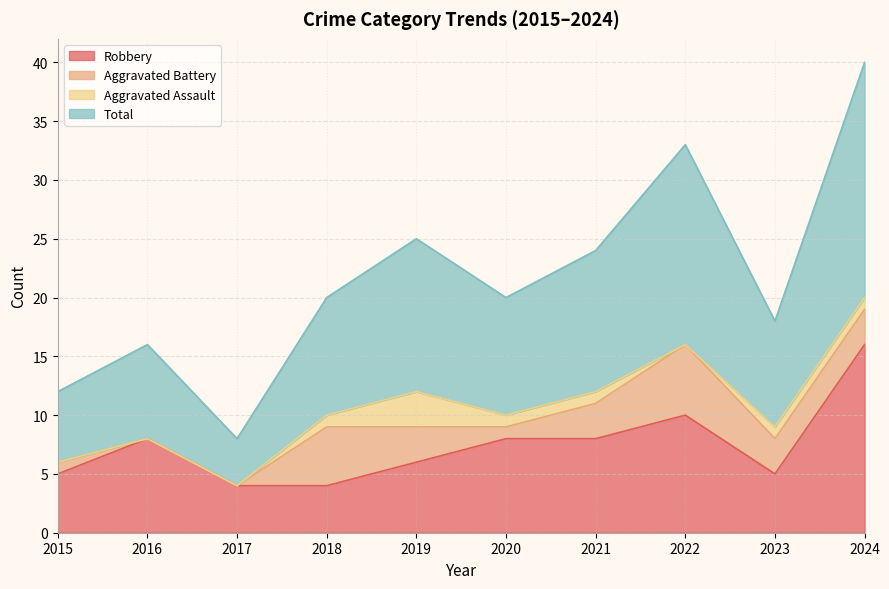

At which category is the sum across all series the highest?

2024